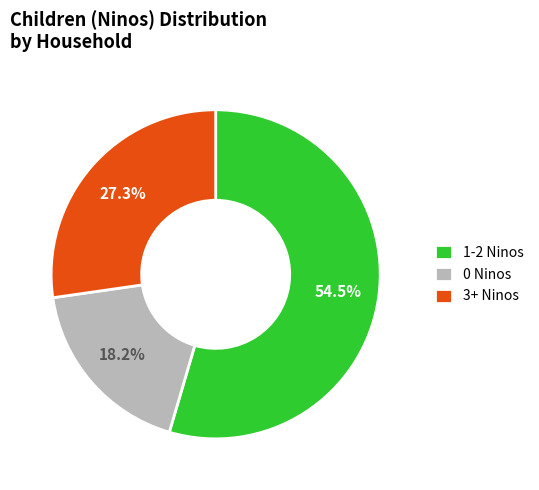

What is the largest slice in the pie chart?

1-2 Ninos